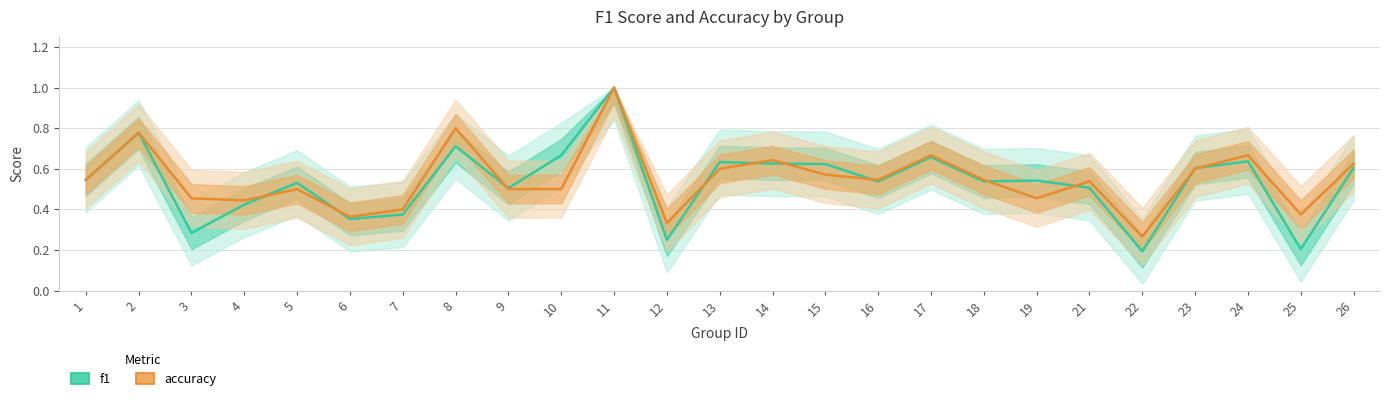

At which category does the chart reach its minimum across all series?

22